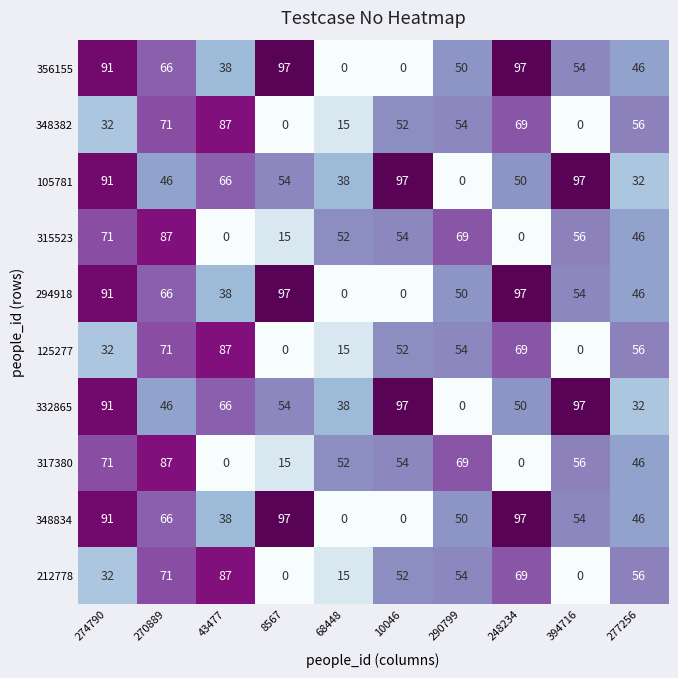

What is the difference between the highest and lowest values at 248234?

97